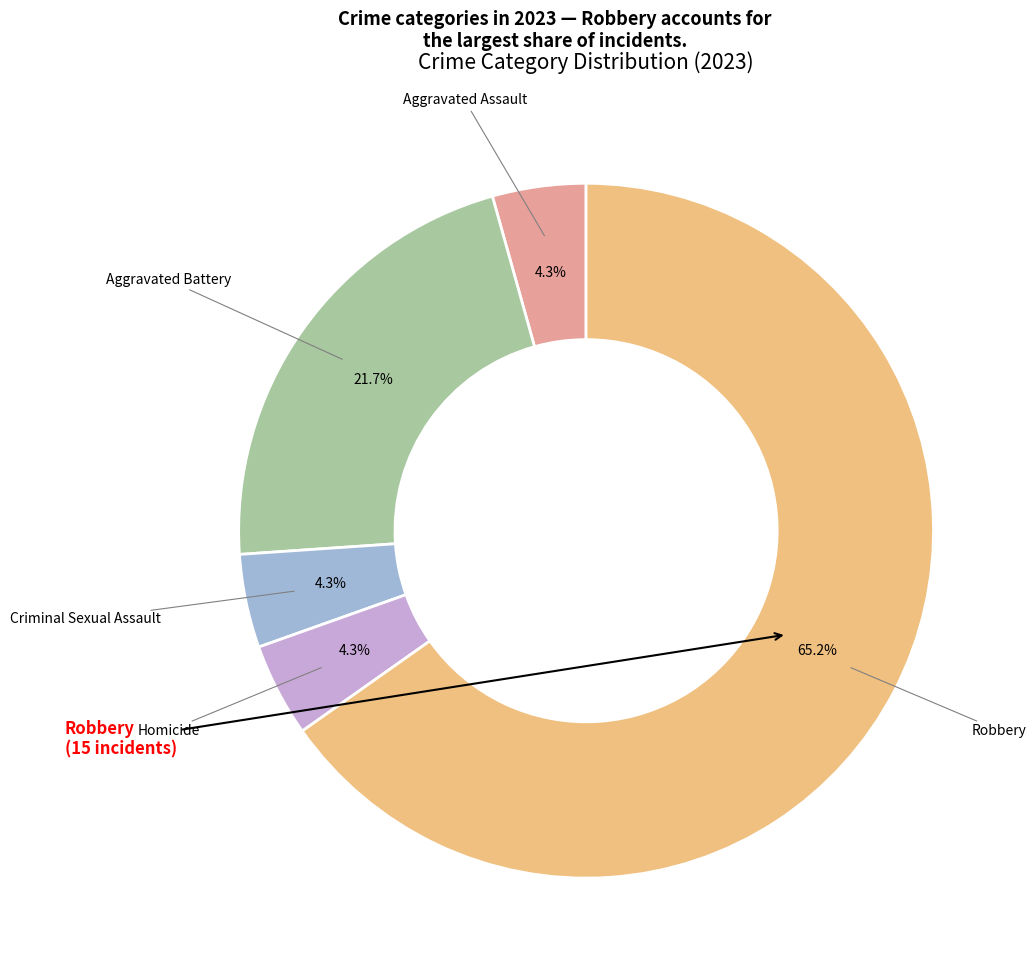

How many segments does this pie chart have?

5